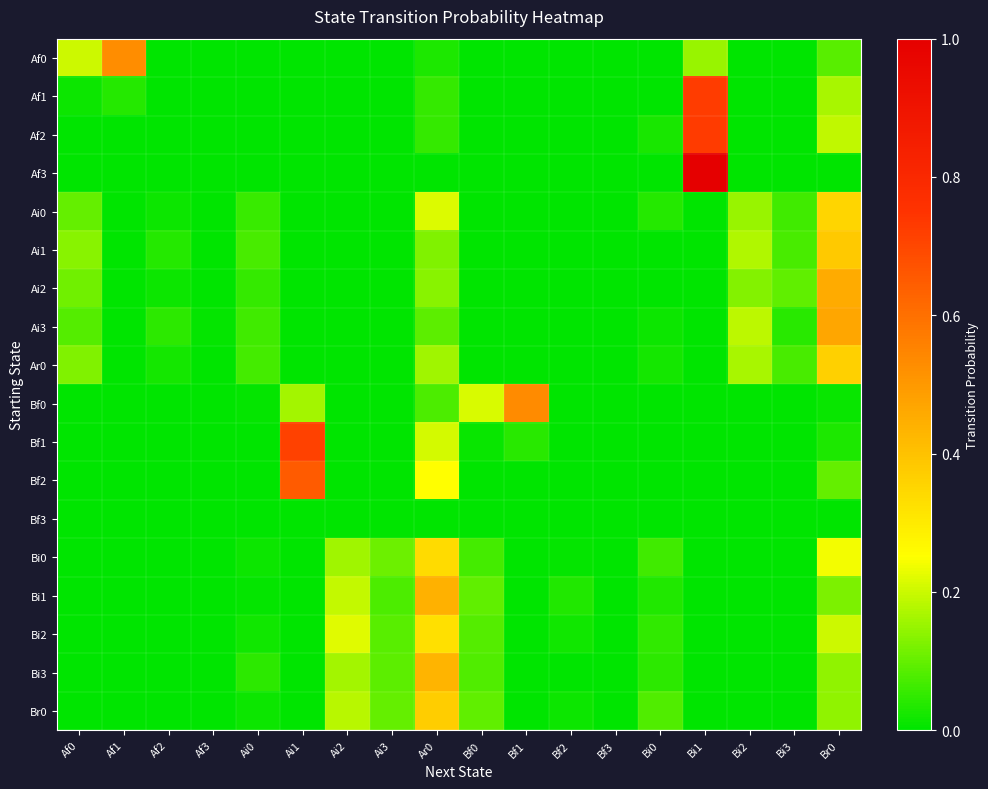

What is the total value across all series at Bi2?

0.8